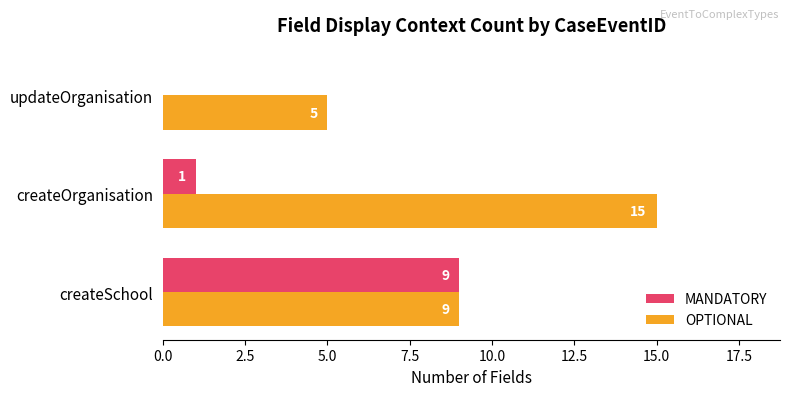

How many series are shown in this chart?

2